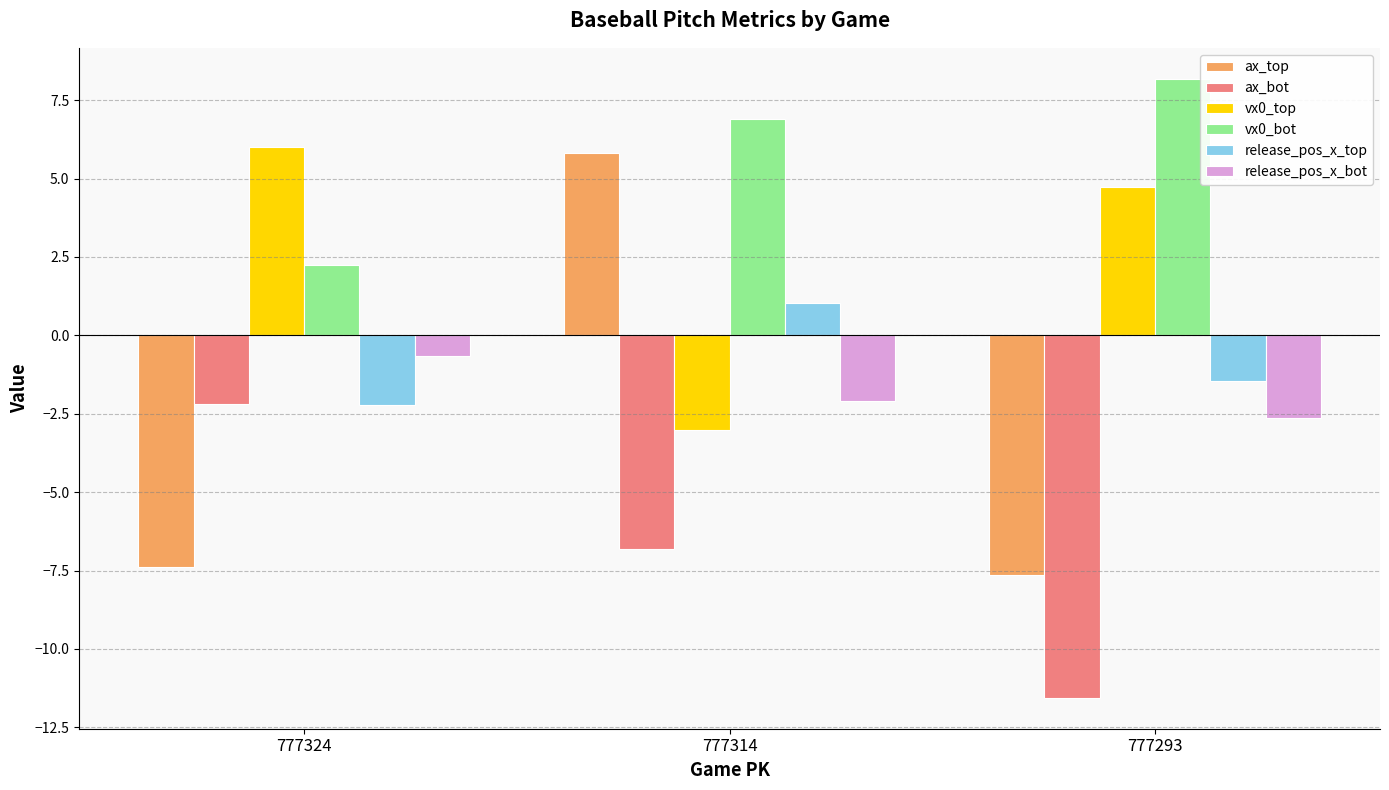

How many data points in vx0_bot are above 6?

2